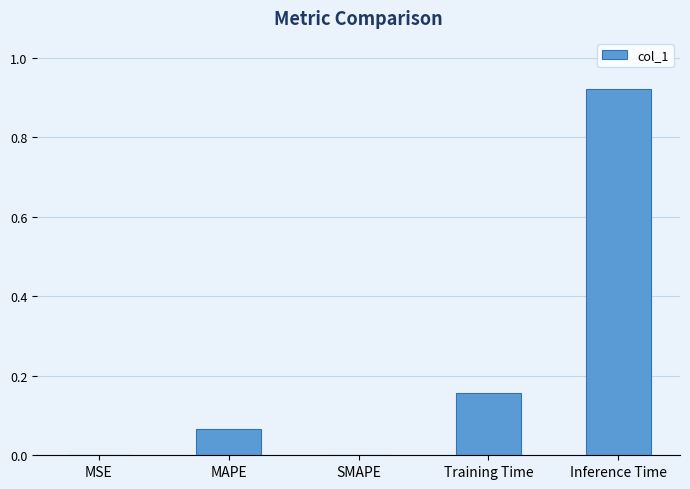

Which has a higher value, MAPE or Inference Time?

Inference Time